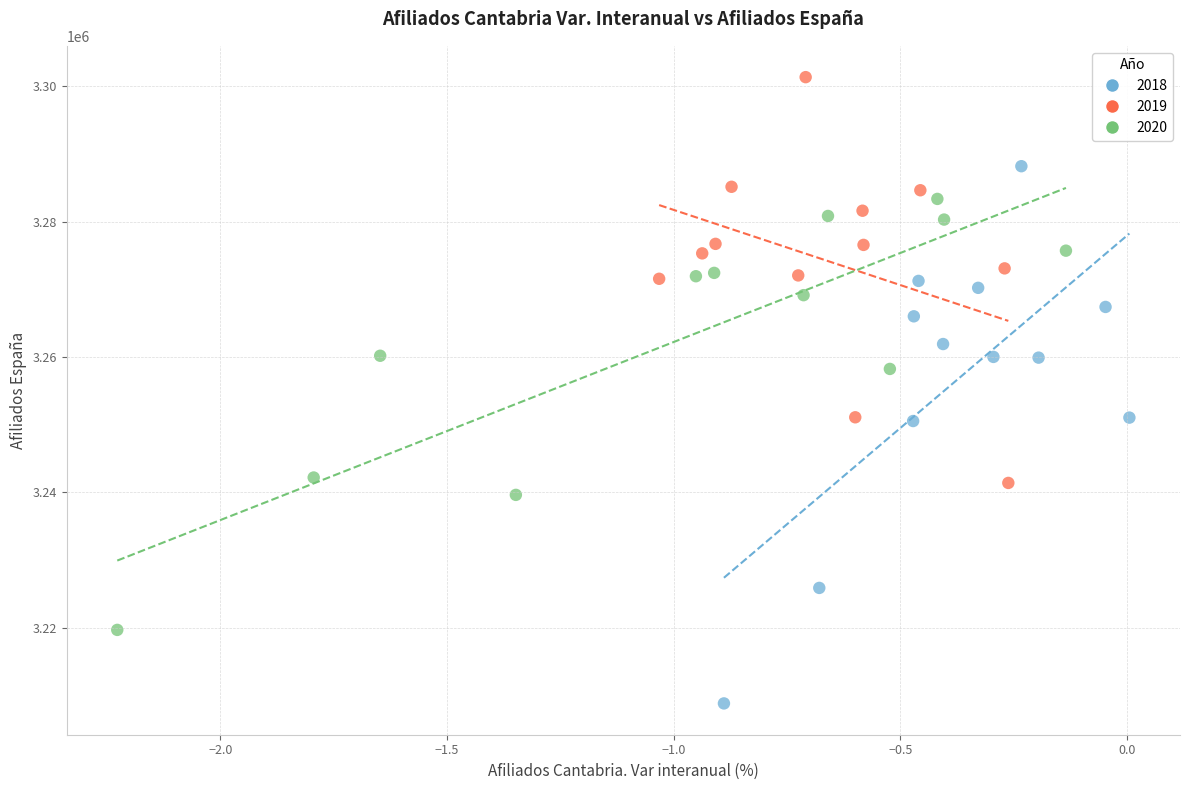

Which series reaches the minimum Y coordinate?

2018